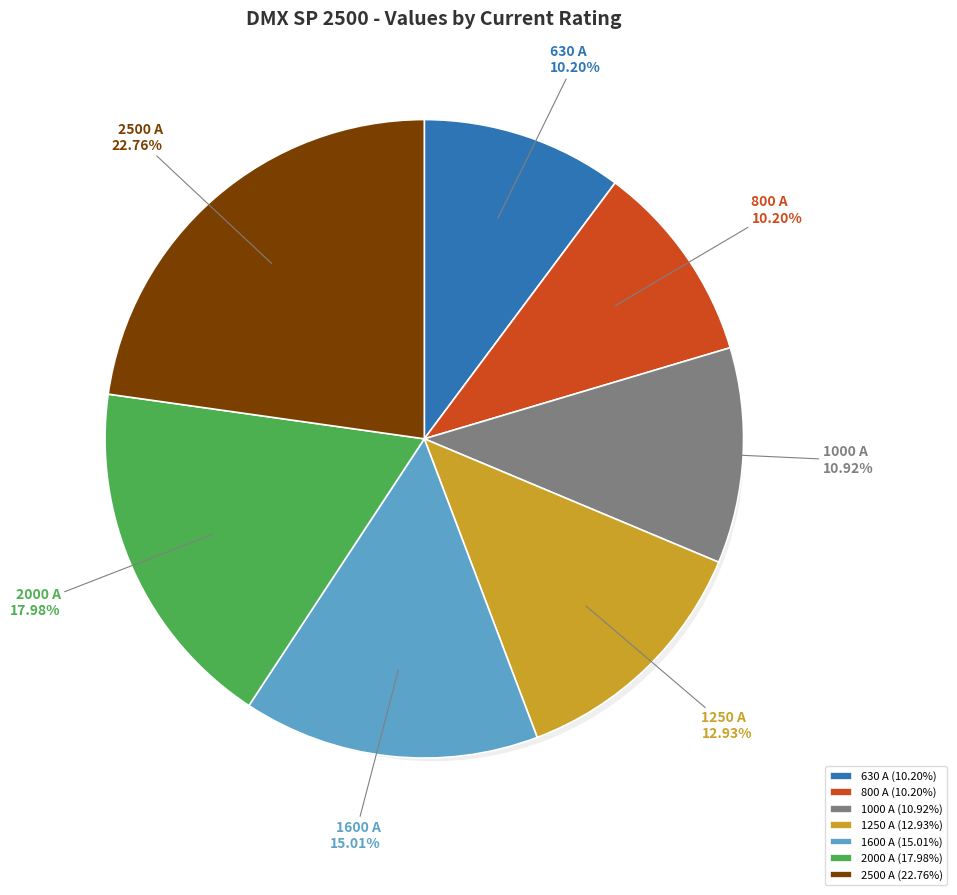

What is the change in value from 630 A to 2500 A?

+141382